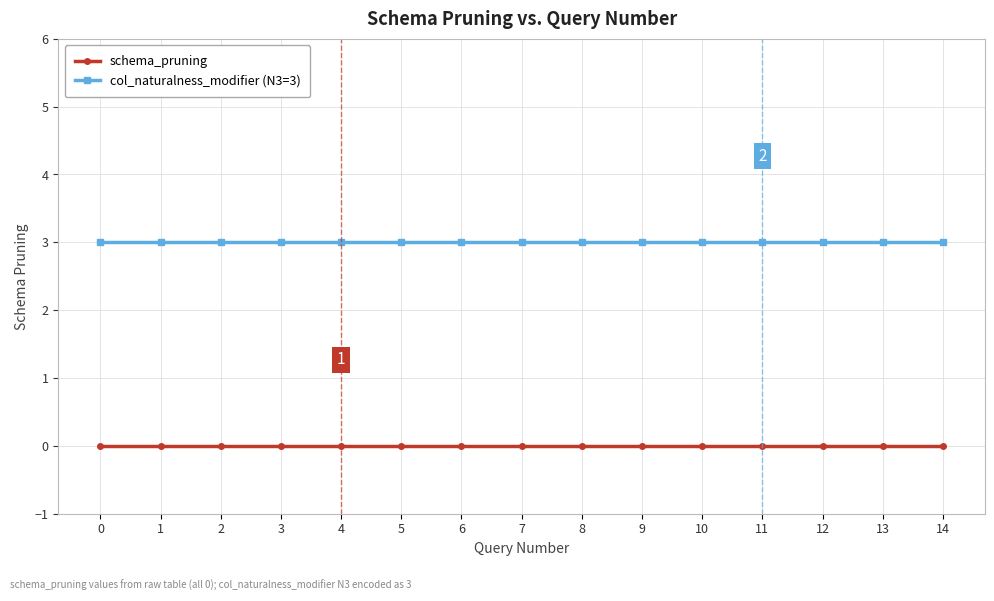

Reading left to right, transcribe all the data shown in this chart.

schema_pruning: 0	0	0	0	0	0	0	0	0	0	0	0	0	0	0
col_naturalness_modifier (N3=3): 3	3	3	3	3	3	3	3	3	3	3	3	3	3	3